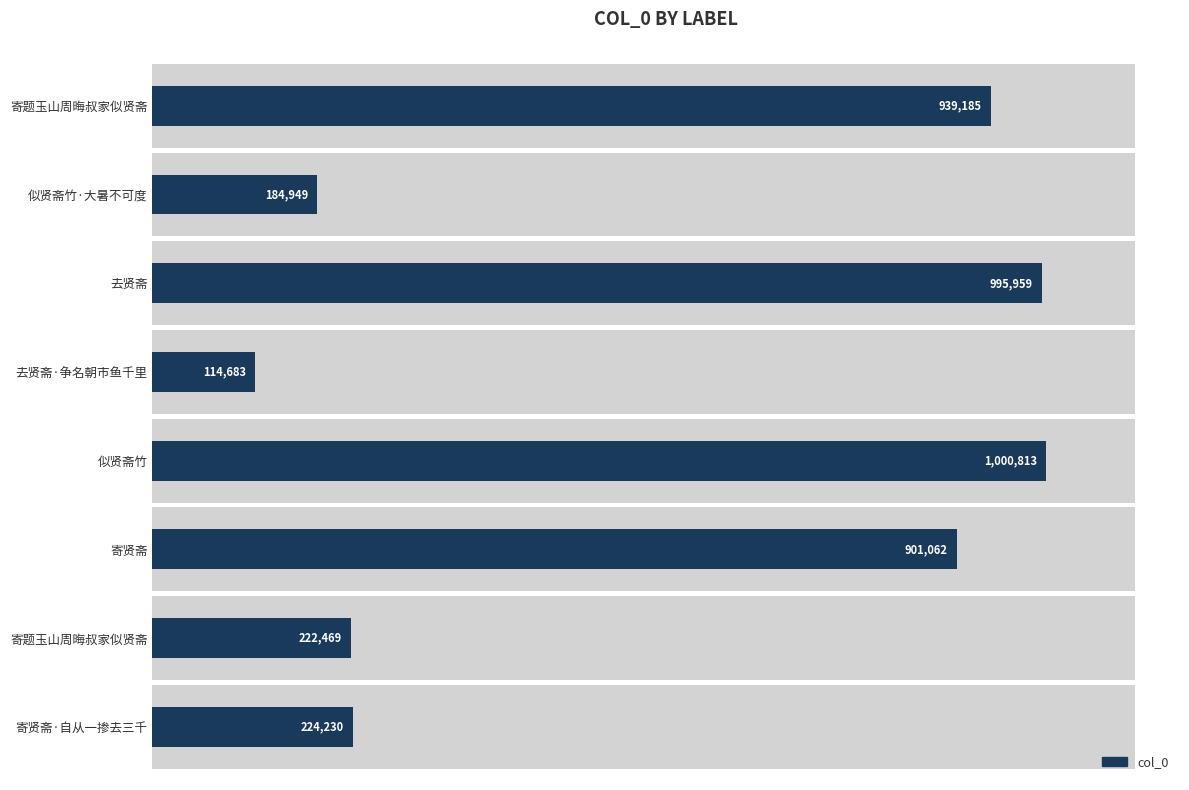

What is the difference between the maximum and second lowest values?

815864